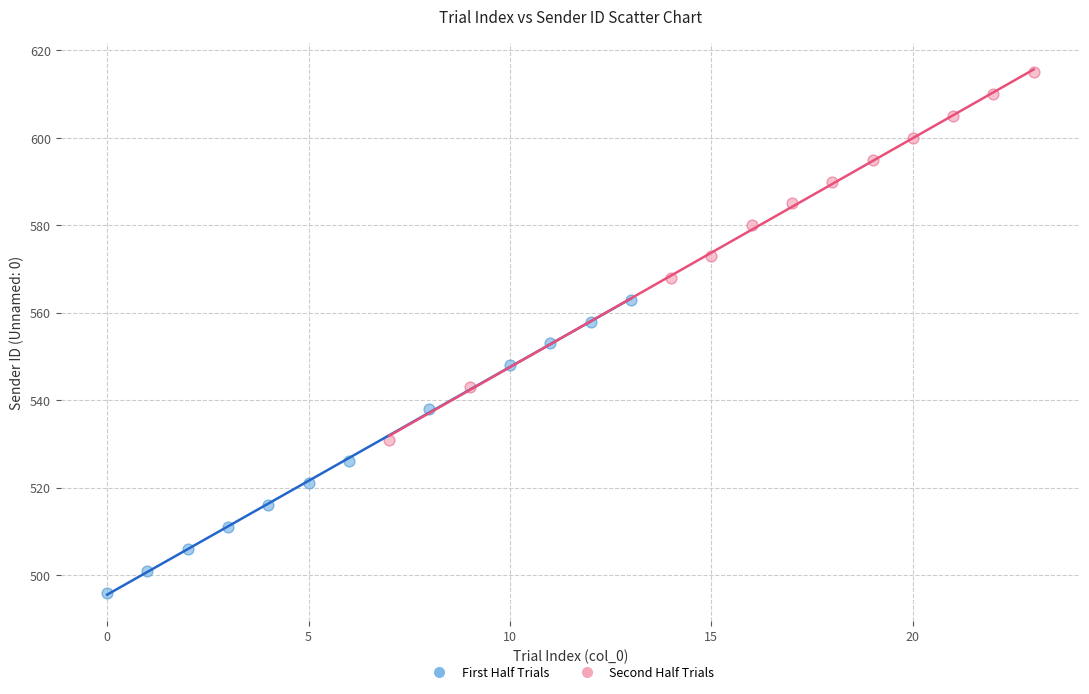

Which series has the widest spread of Y values?

Second Half Trials